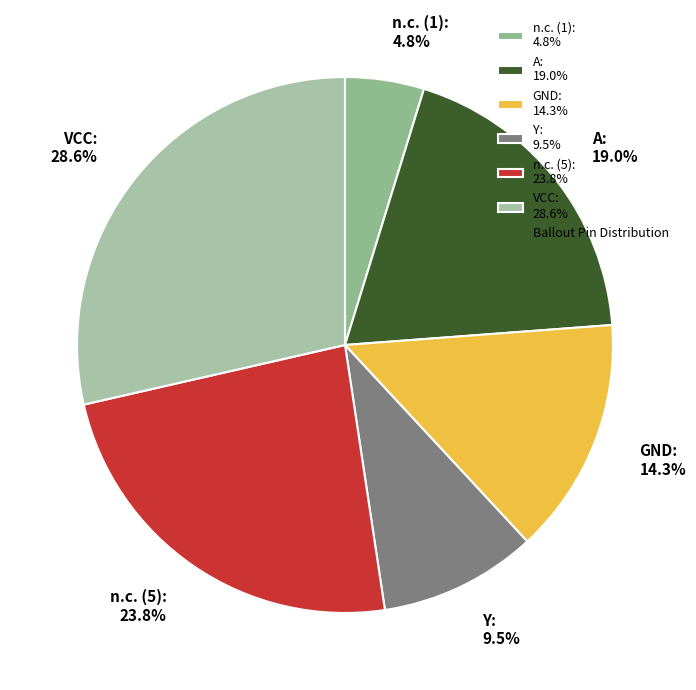

Combined, do n.c. (5) and A account for over 50%?

No